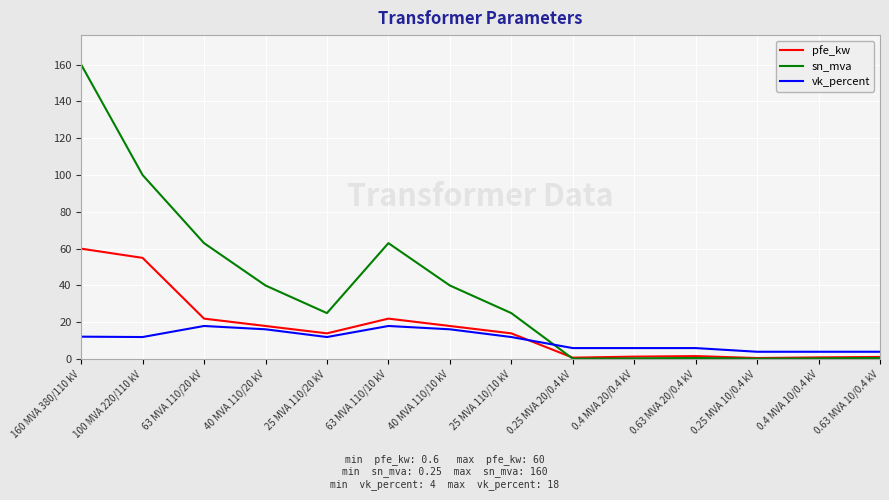

Which label corresponds to the largest value in the chart?

160 MVA 380/110 kV